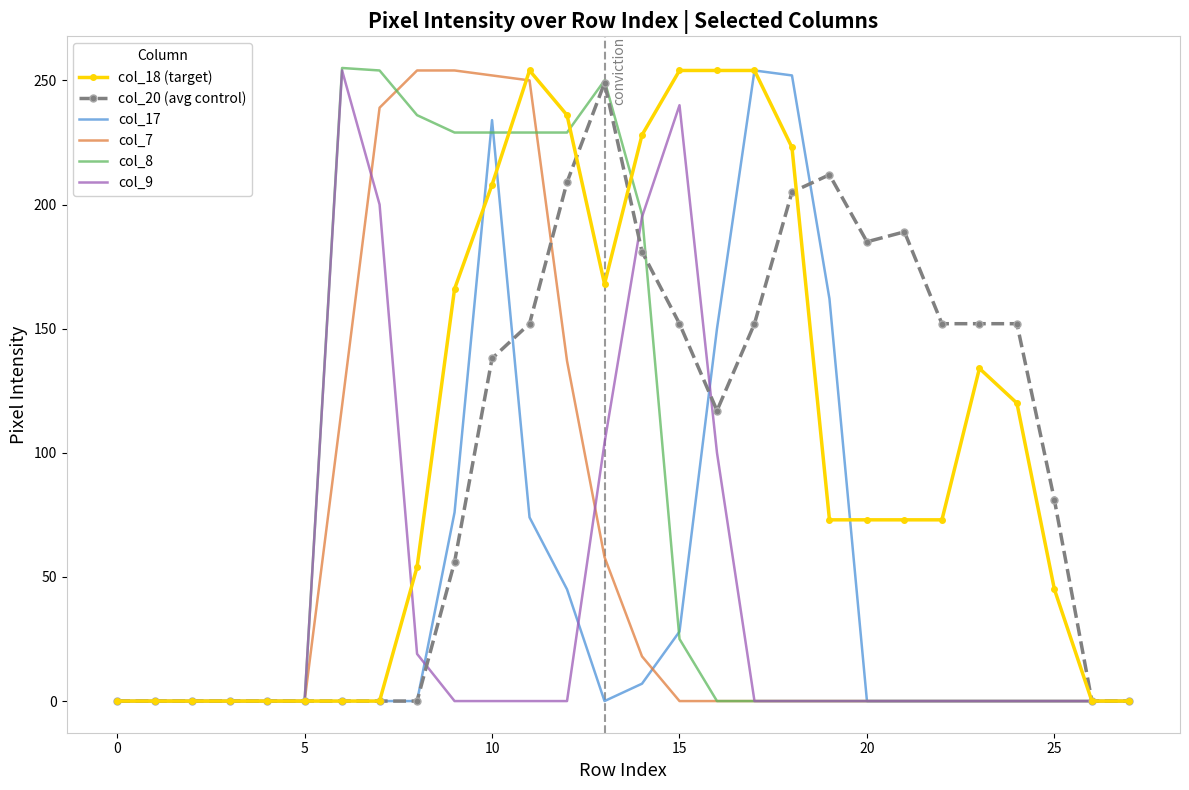

What is the difference between the second highest and second lowest values in the col_8 series?

254